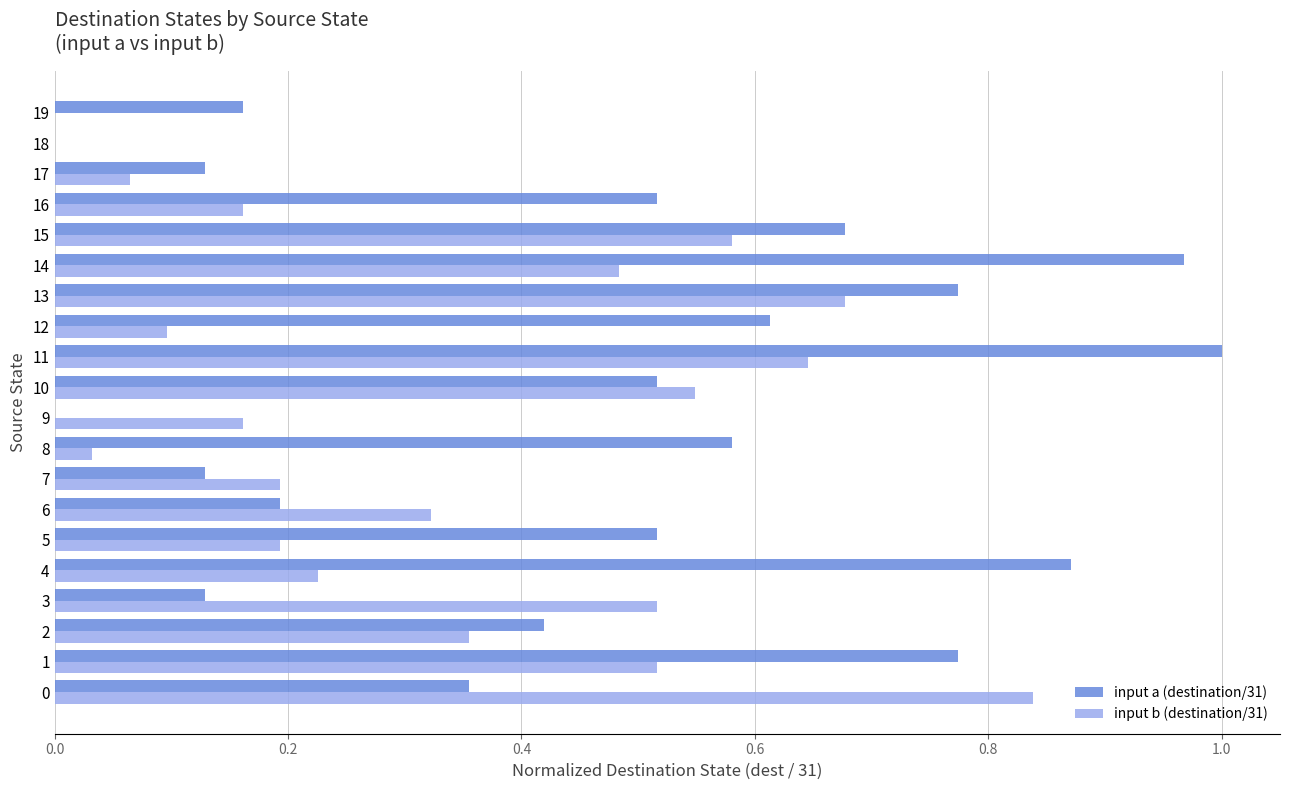

At which label does input a (destination/31) reach its peak?

11